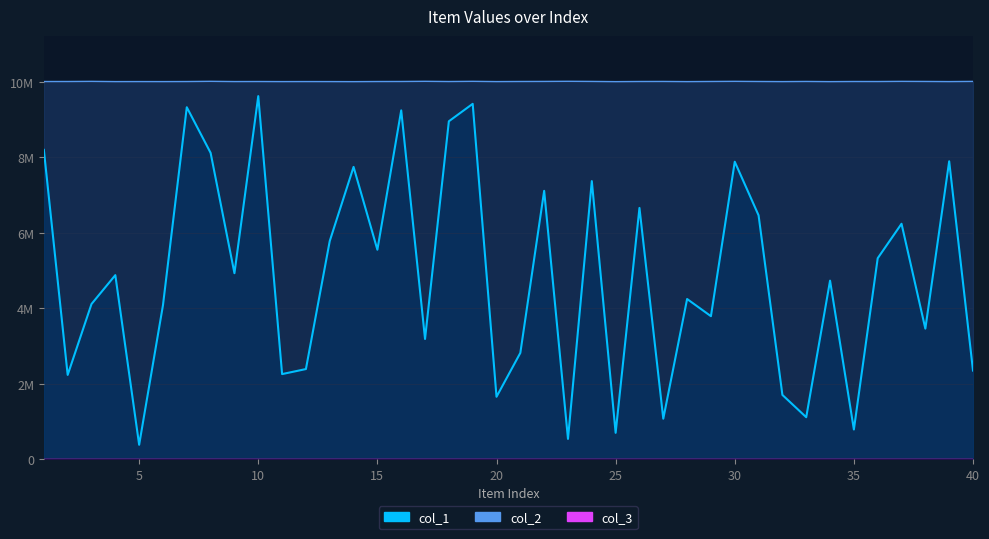

Which series has the widest spread of values?

col_1